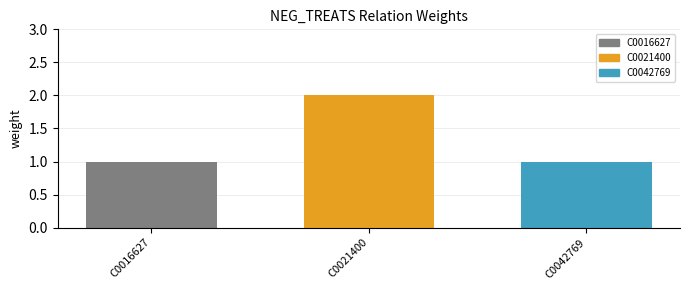

Reading left to right, transcribe all the data shown in this chart.

1	2	1